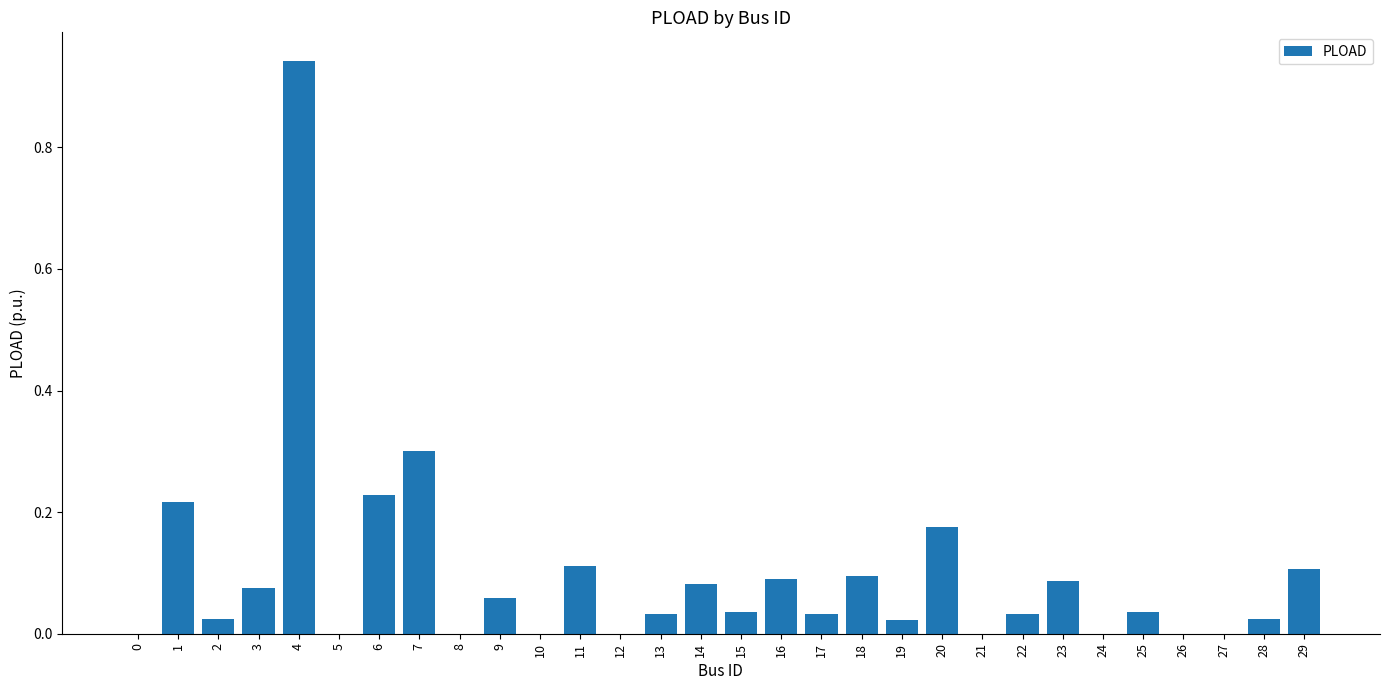

The value at 15 is 0.0. True or false?

True